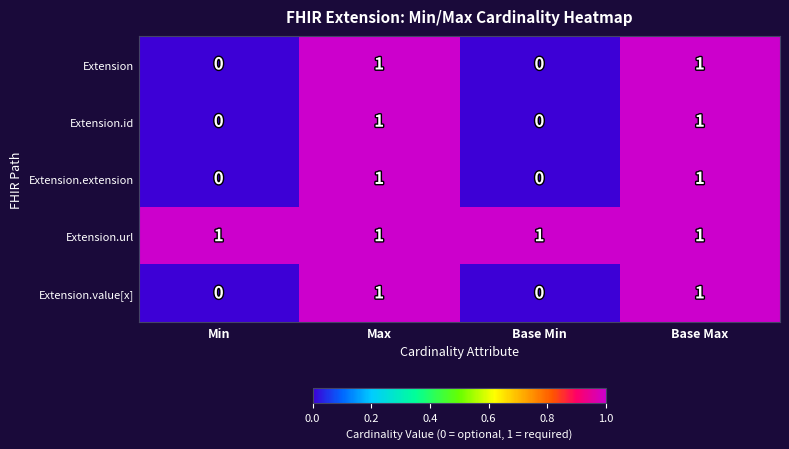

True or false: Extension.id has a value of -1 at Min.

False